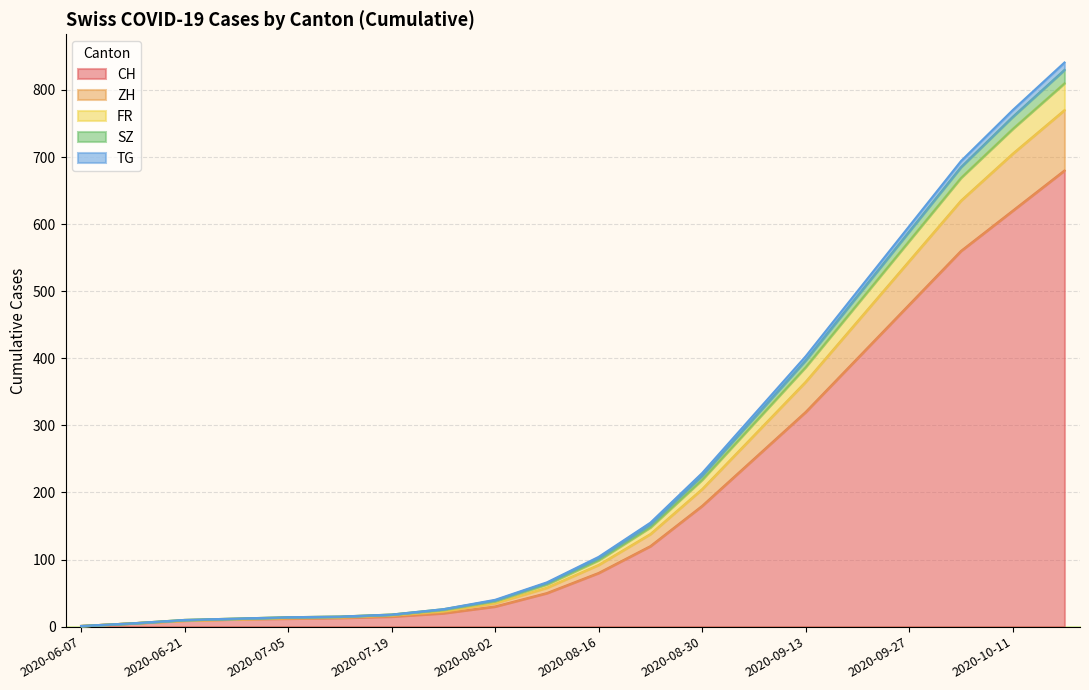

True or false: SZ and FR intersect in this chart.

False